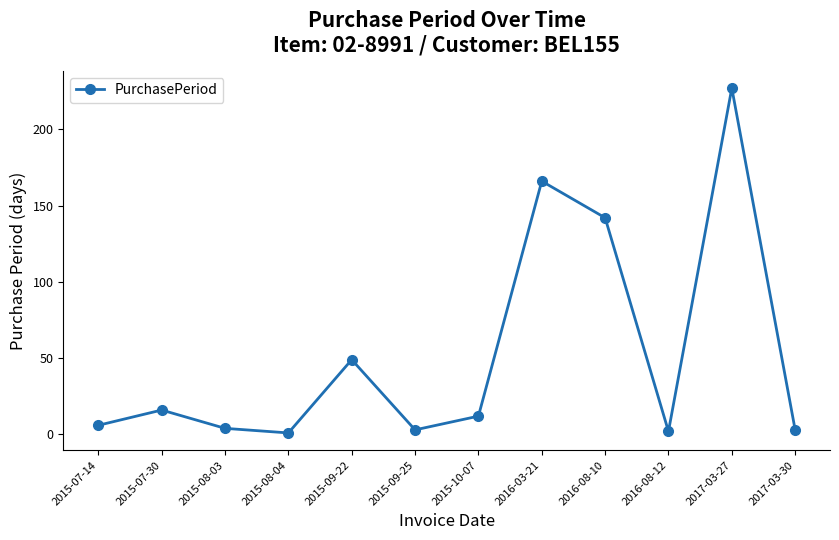

What is the change in value from 2015-10-07 to 2017-03-27?

+215